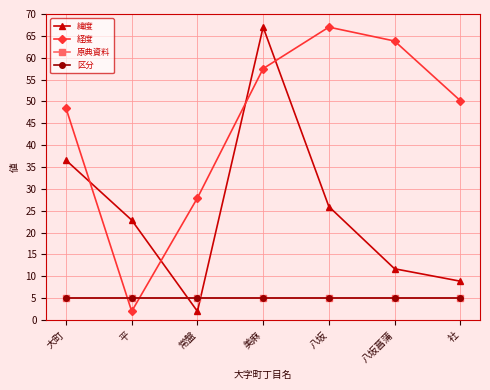

How many lines are shown in the chart?

4